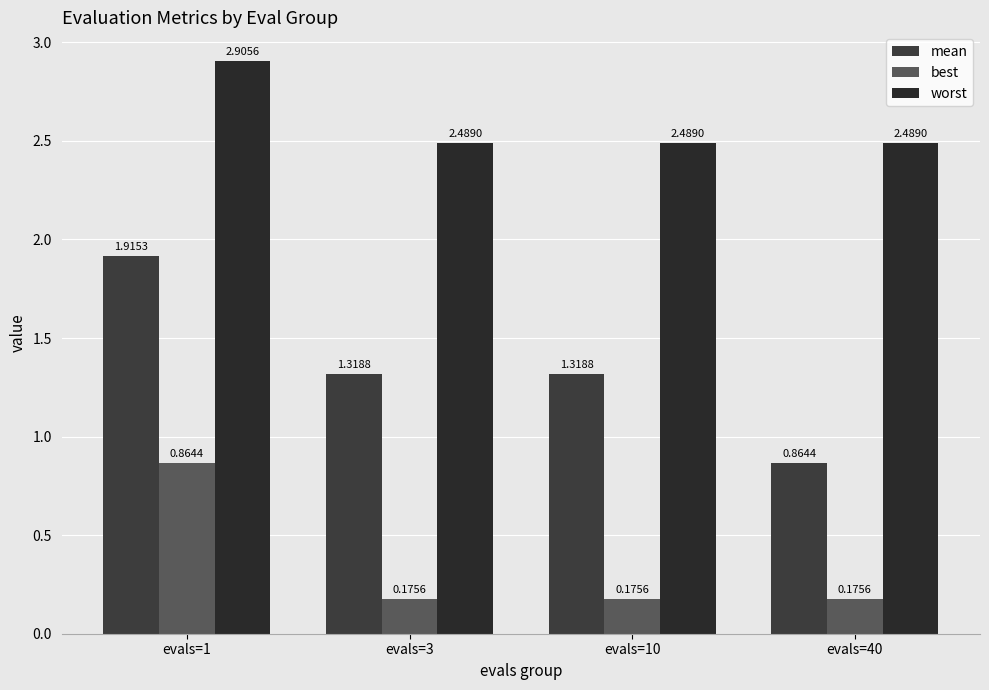

At how many categories does at least one series exceed 0?

4